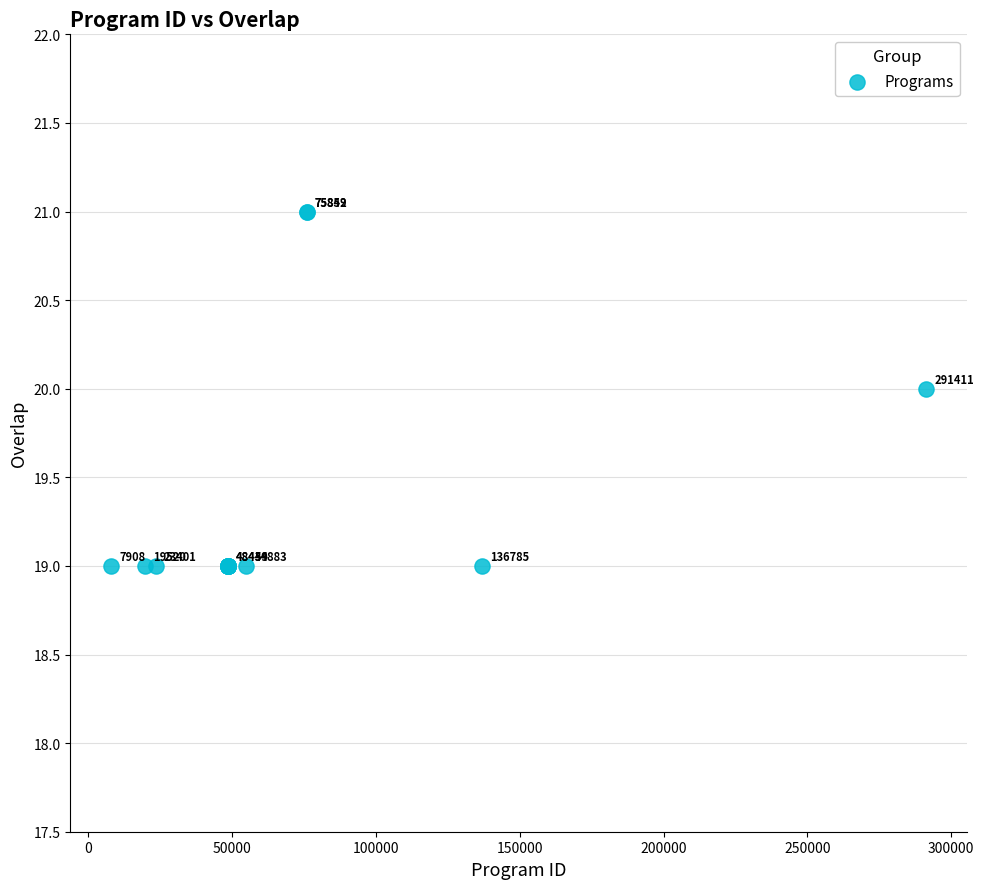

What Y value in the scatter plot is closest to 20?

20